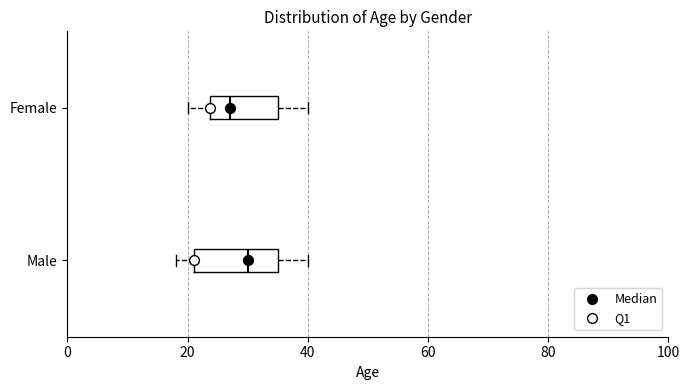

Reading bottom to top, read every box against the x-axis: the position of its median line, the range the box covers, and the ends of its whiskers. The values are not printed on the chart, so give them approximately, as read against the axis.

Male: median 30, box 22 to 36, whiskers 18 to 40
Female: median 28, box 24 to 36, whiskers 20 to 40